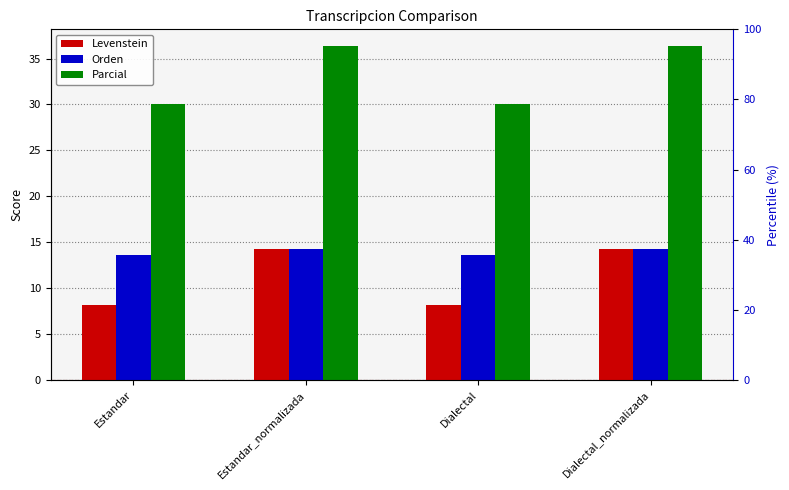

Reading left to right, list all the values displayed in this chart.

Levenstein: Estandar=8.2	Estandar_normalizada=14.3	Dialectal=8.2	Dialectal_normalizada=14.3
Orden: Estandar=13.6	Estandar_normalizada=14.3	Dialectal=13.6	Dialectal_normalizada=14.3
Parcial: Estandar=30.0	Estandar_normalizada=36.4	Dialectal=30.0	Dialectal_normalizada=36.4